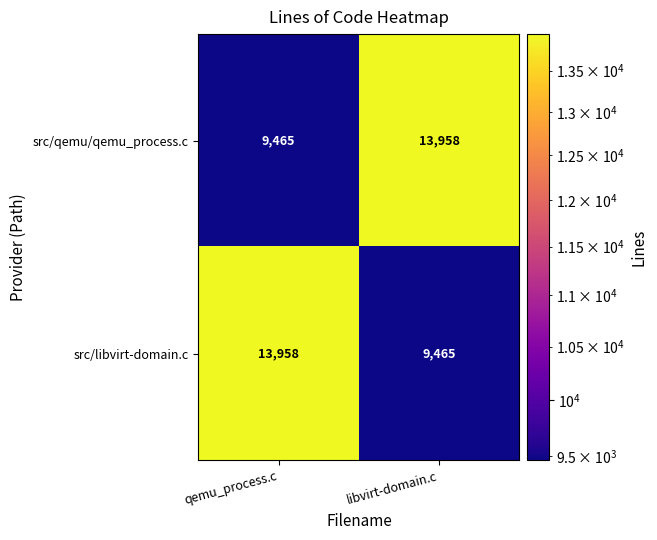

Reading left to right, extract all data points from this chart.

src/qemu/qemu_process.c: qemu_process.c=9465	libvirt-domain.c=13958
src/libvirt-domain.c: qemu_process.c=13958	libvirt-domain.c=9465